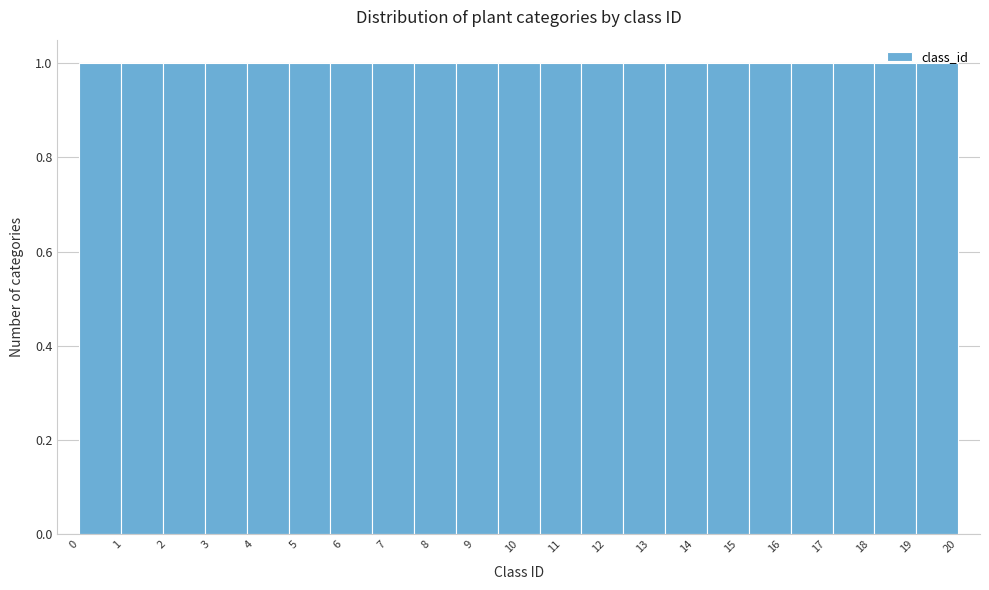

Reading left to right, transcribe this chart: for each bar, give the range it covers on the x-axis and its height. Neither the bar edges nor the heights are printed on the chart, so give them approximately, as read against the axes.

0.0 to 1.0: 1
1.0 to 1.9: 1
1.9 to 2.9: 1
2.9 to 3.8: 1
3.8 to 4.8: 1
4.8 to 5.7: 1
5.7 to 6.7: 1
6.7 to 7.6: 1
7.6 to 8.6: 1
8.6 to 9.5: 1
9.5 to 10.5: 1
10.5 to 11.4: 1
11.4 to 12.4: 1
12.4 to 13.3: 1
13.3 to 14.3: 1
14.3 to 15.2: 1
15.2 to 16.2: 1
16.2 to 17.1: 1
17.1 to 18.1: 1
18.1 to 19.0: 1
19.0 to 20.0: 1